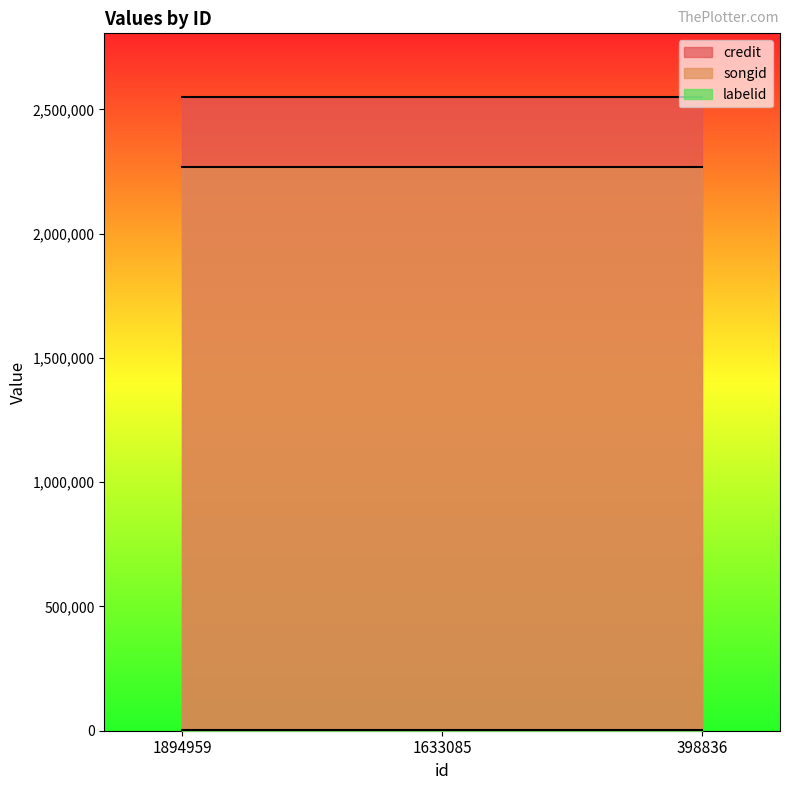

How many series are shown in this chart?

3